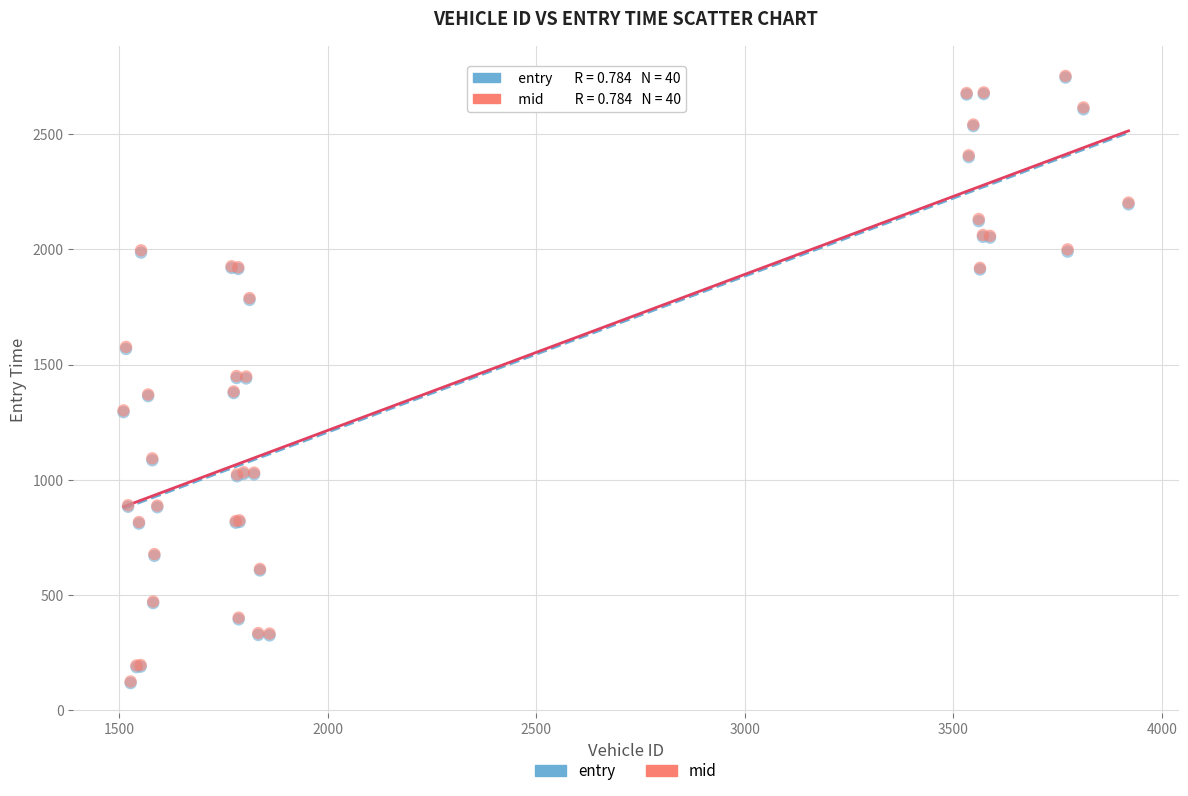

What are all the series names shown in the legend?

entry, mid